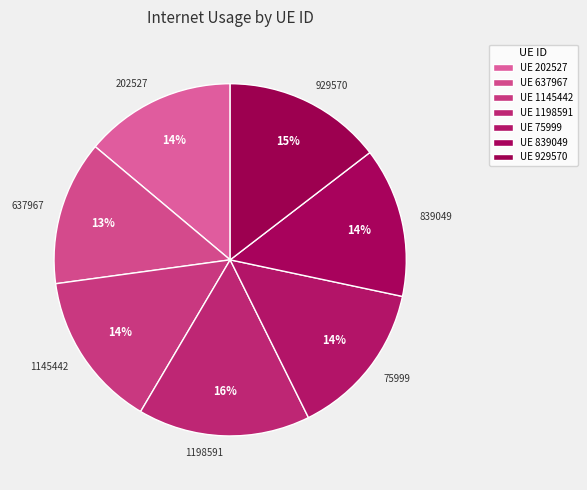

Which category has the biggest portion of the pie?

1198591